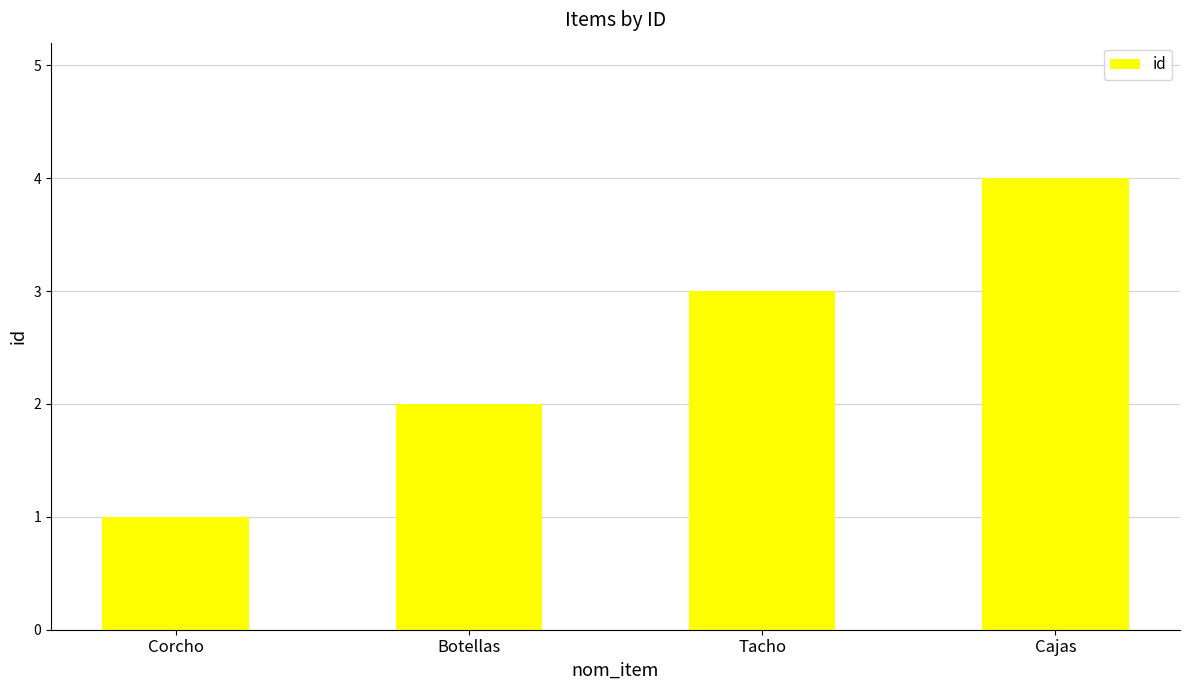

What is the maximum value shown in the chart?

4